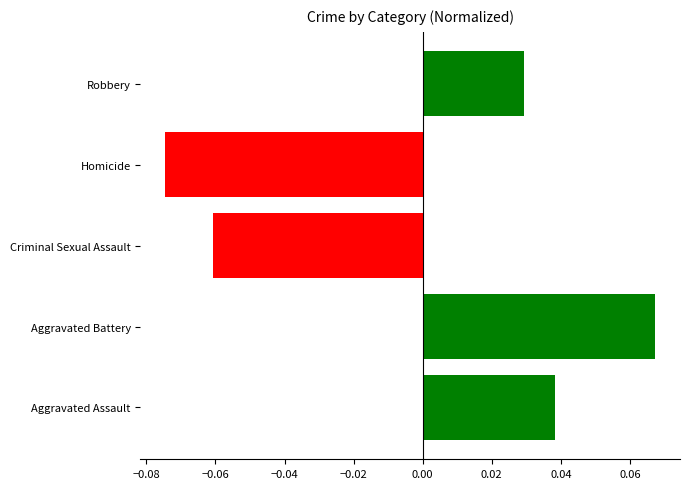

How many values are above zero?

3